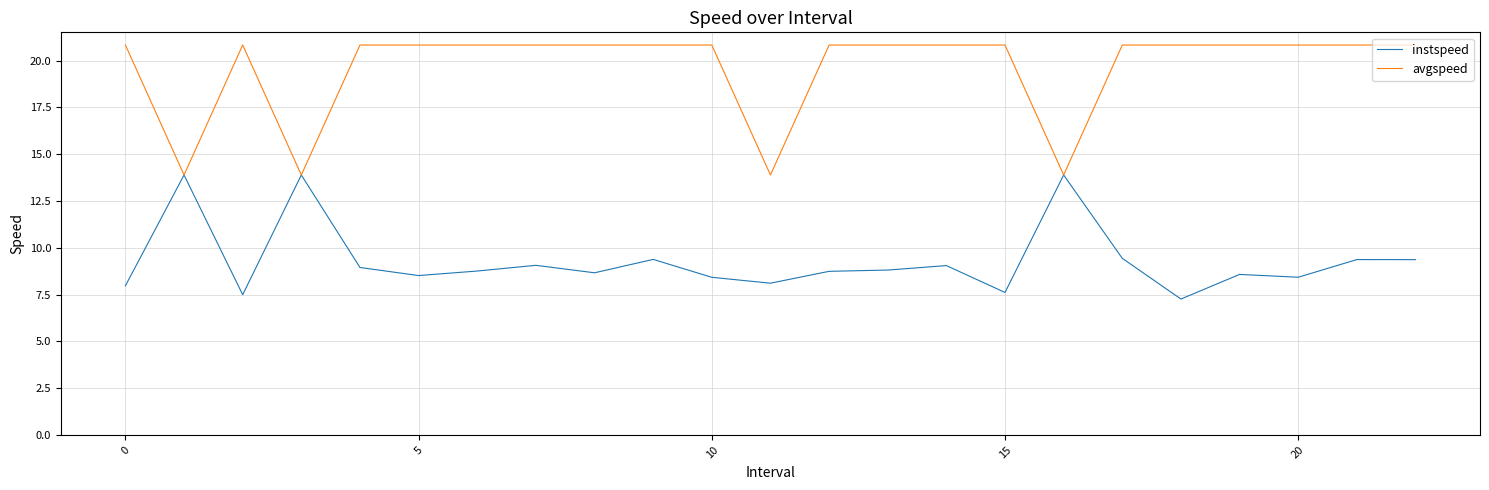

What is the difference between the maximum and second lowest values in the avgspeed series?

6.9